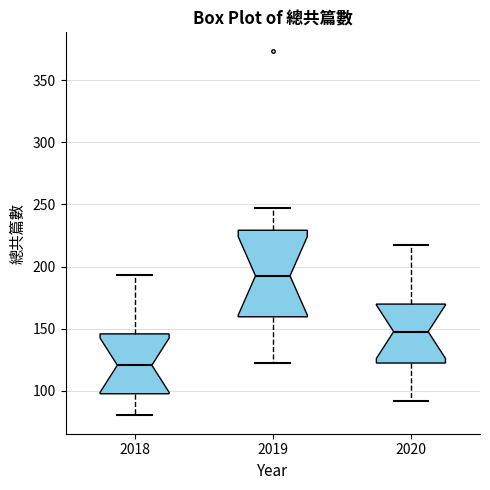

Which box is the tallest, from its lower edge to its upper edge?

2019